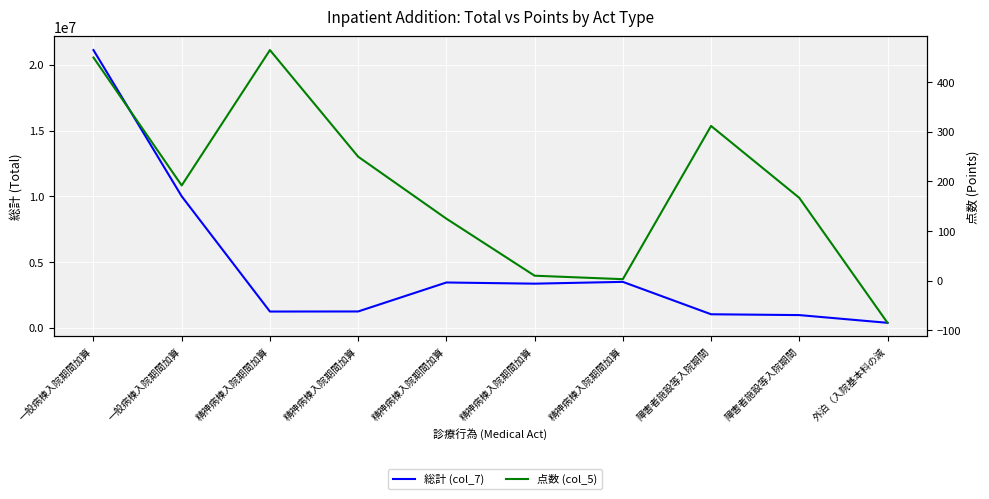

How many lines are shown in the chart?

2